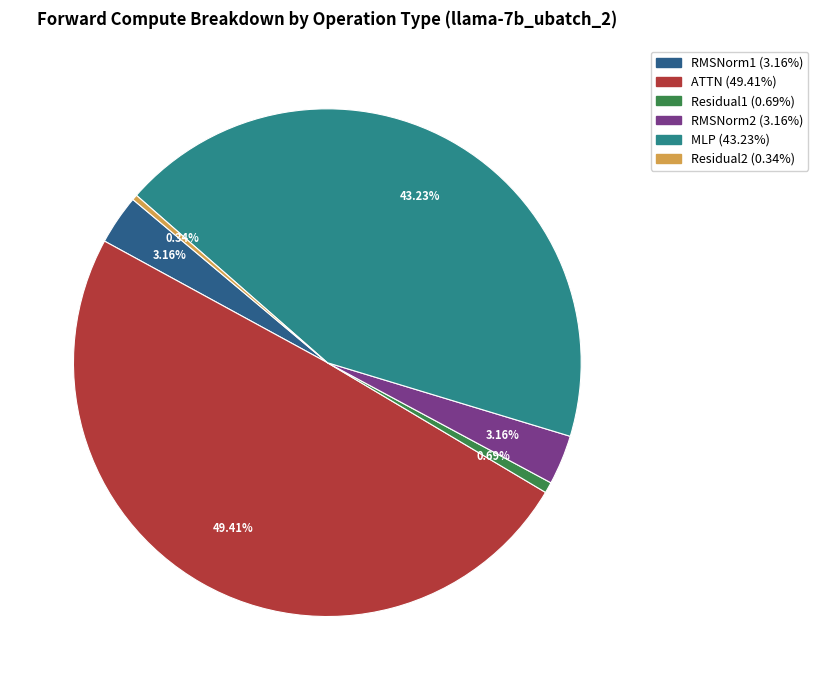

How much of the chart is everything except RMSNorm2?

96.8%